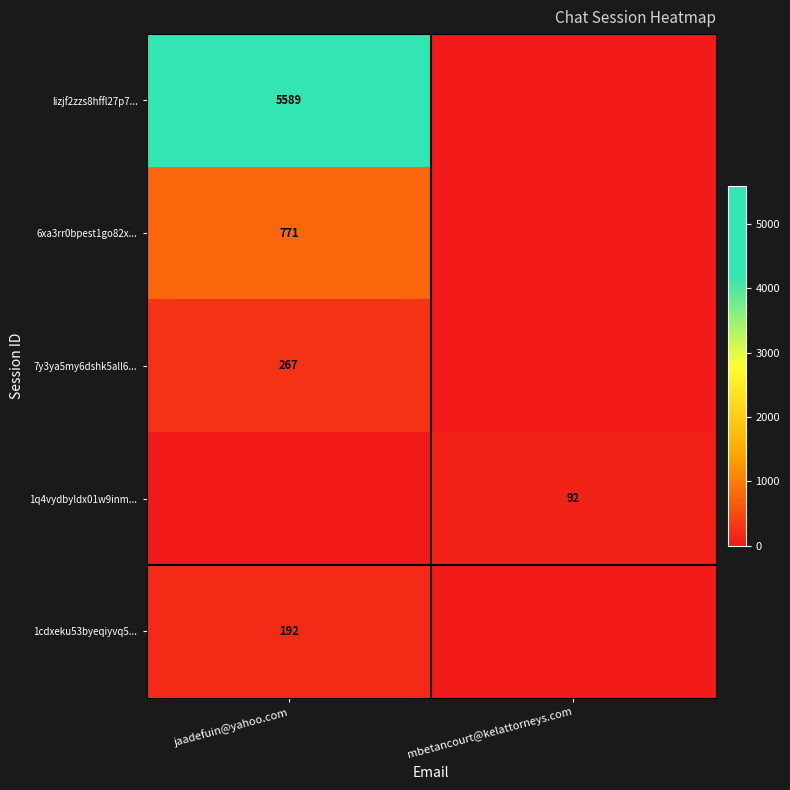

Is the value of 1q4vydbyldx01w9inm... at mbetancourt@kelattorneys.com greater than the value of 7y3ya5my6dshk5all6... at jaadefuin@yahoo.com?

No